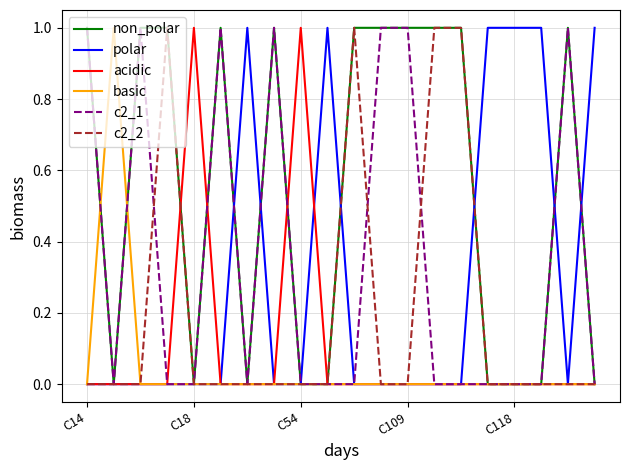

Which series has the largest total across all categories?

non_polar